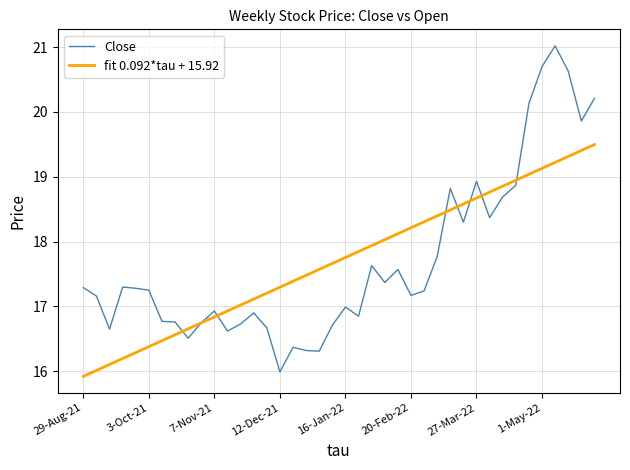

What is the minimum value shown in the chart?

15.9